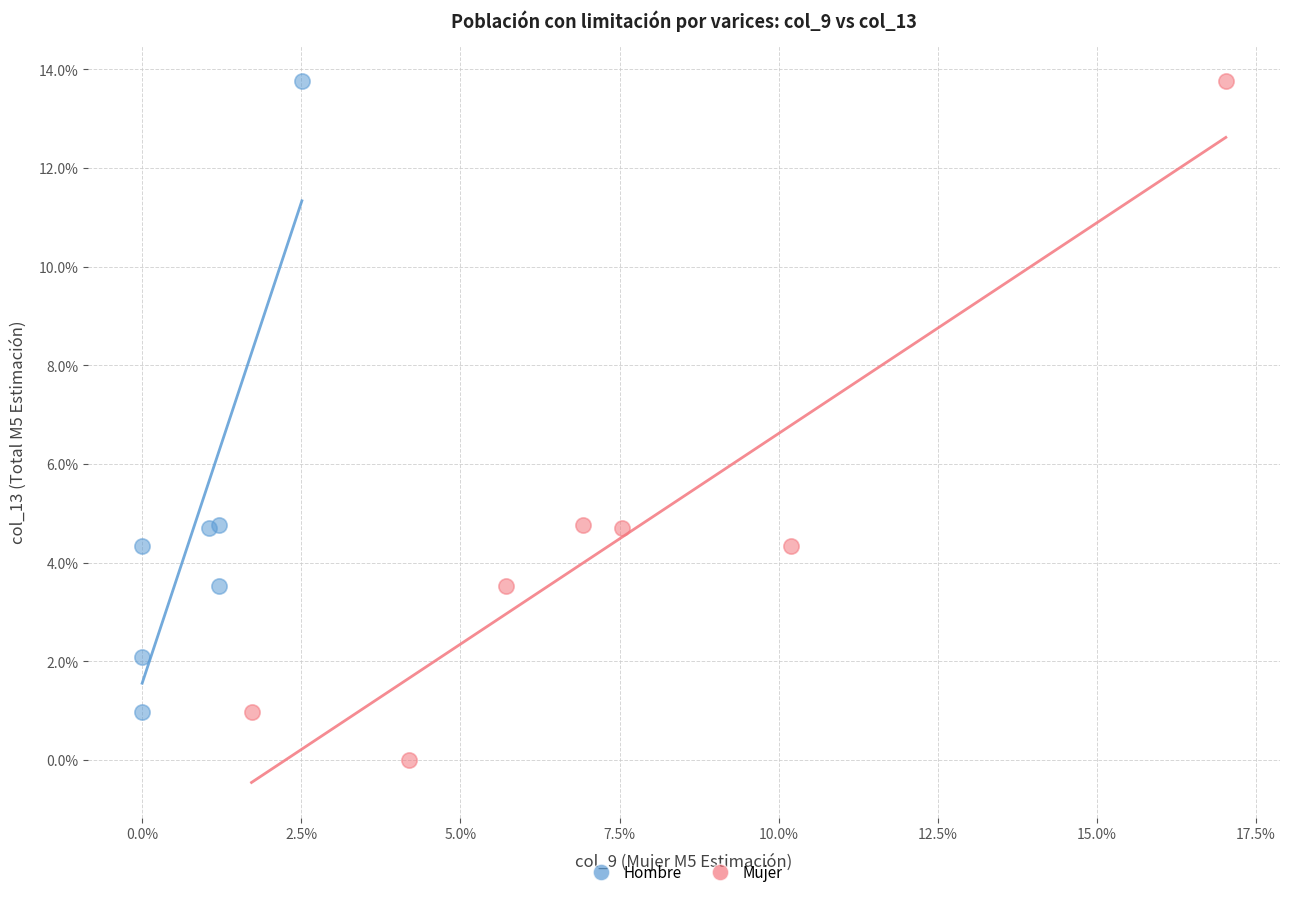

What are all the series names shown in the legend?

Hombre, Mujer